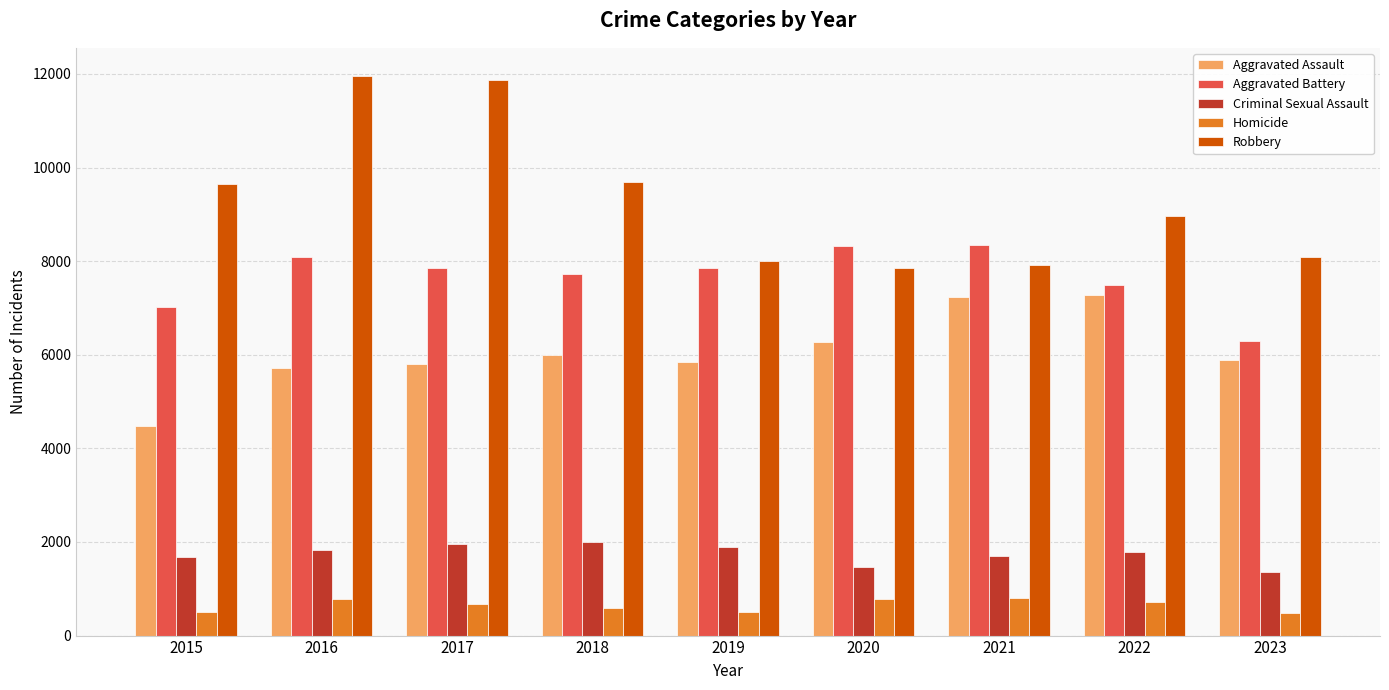

What is the smallest value displayed?

481